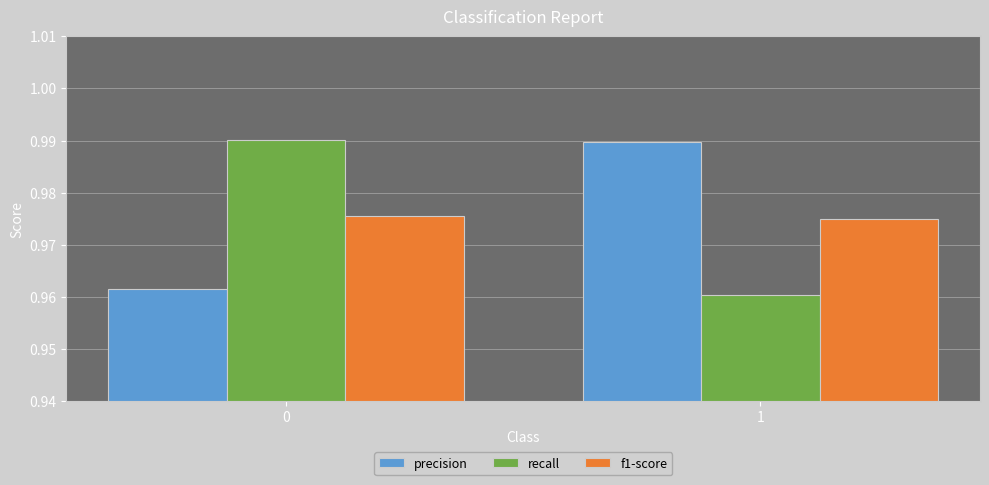

At 0, list the series in order from largest to smallest.

recall, f1-score, precision